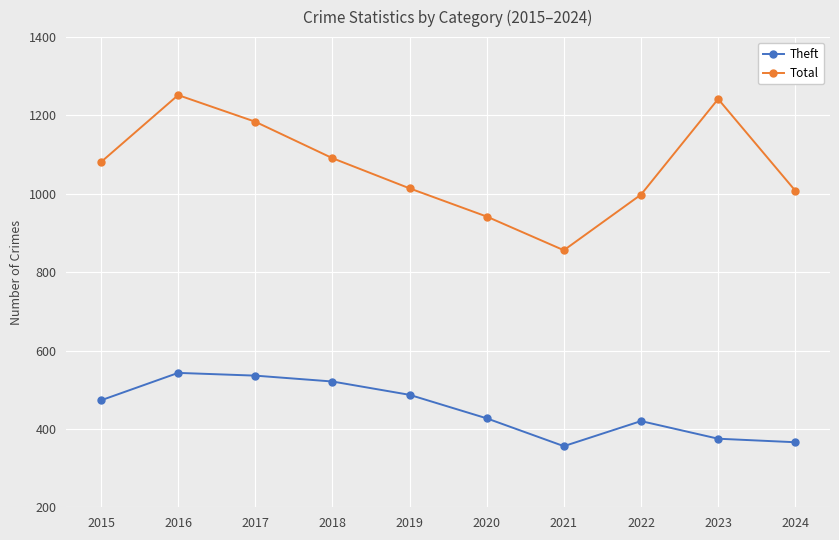

Rank the series by their average value, from lowest to highest.

Theft, Total